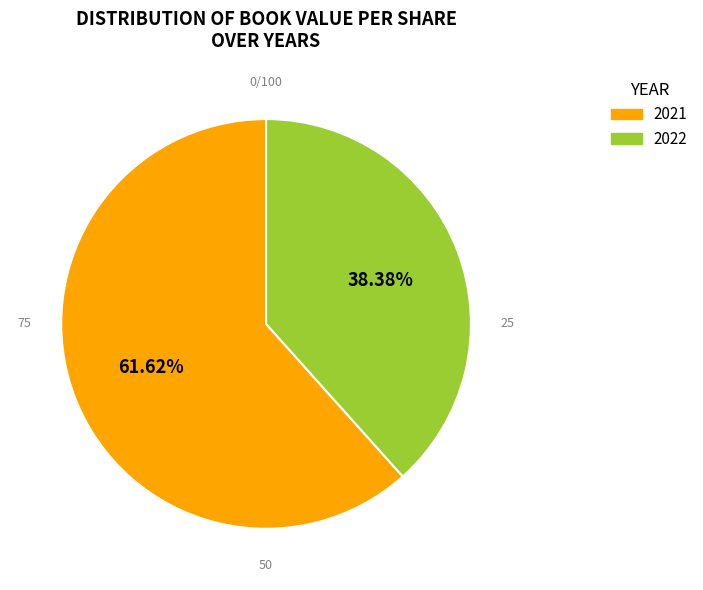

Is there any slice that represents more than half of the pie?

Yes